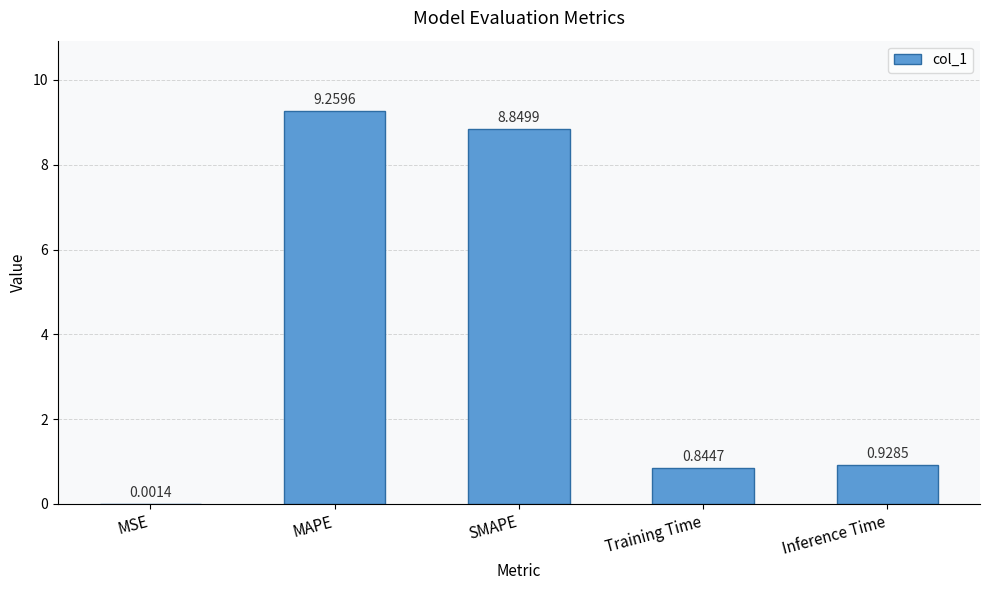

At which label is the value closest to 4?

Inference Time